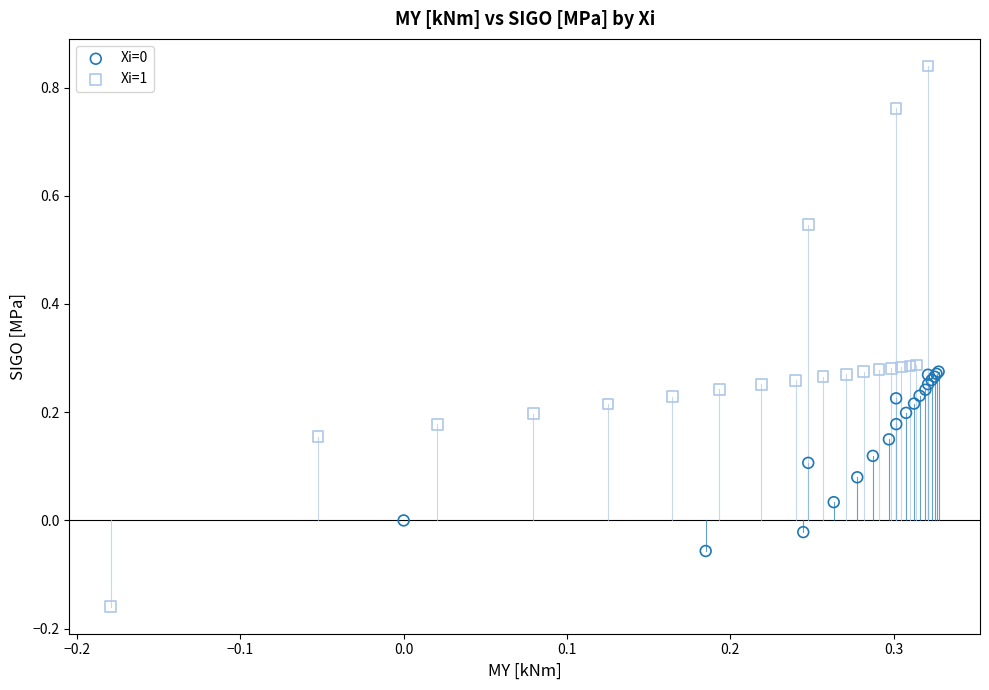

Which series contains the highest Y value?

Xi=1